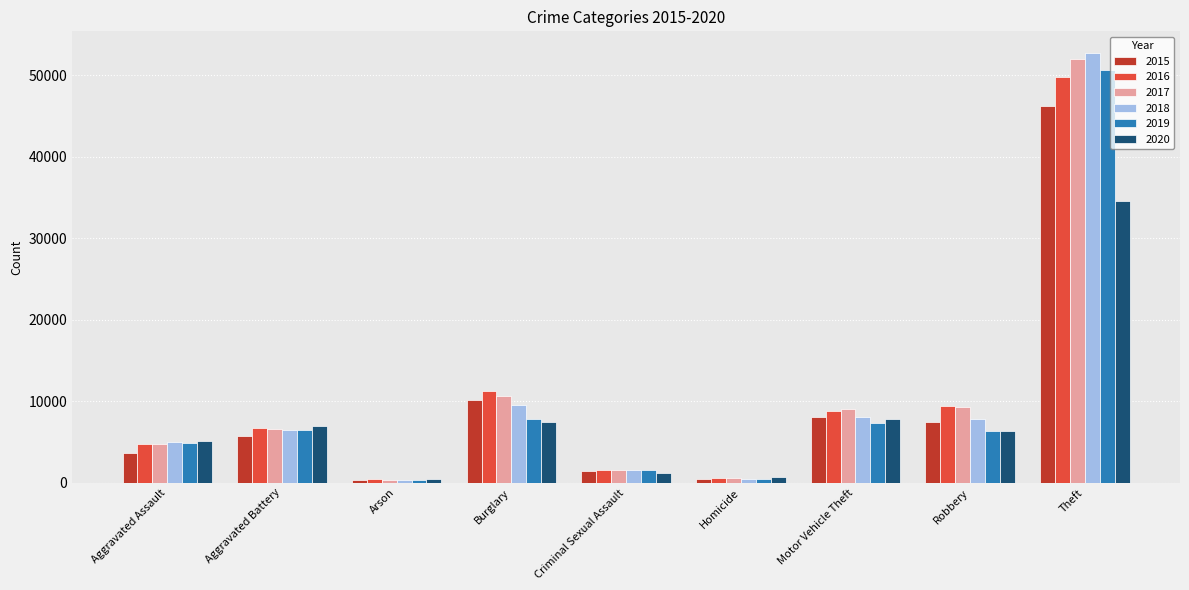

True or false: 2016 has a value of 8852 at Motor Vehicle Theft.

True